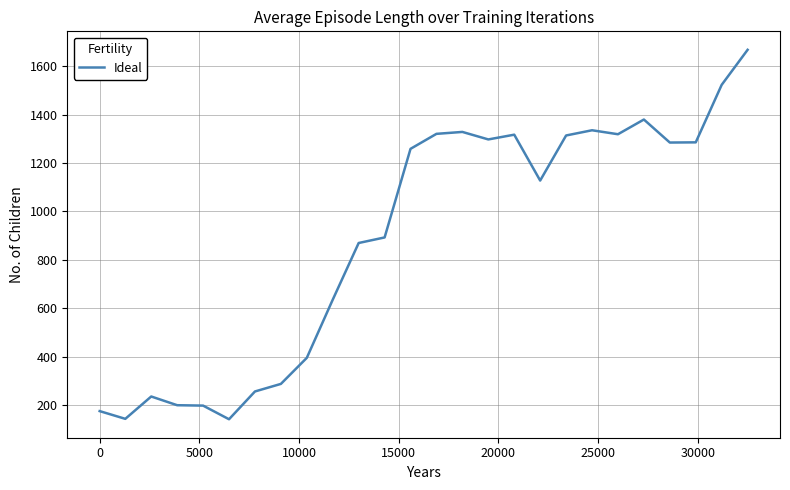

What is the difference between the maximum and minimum values?

1527.0